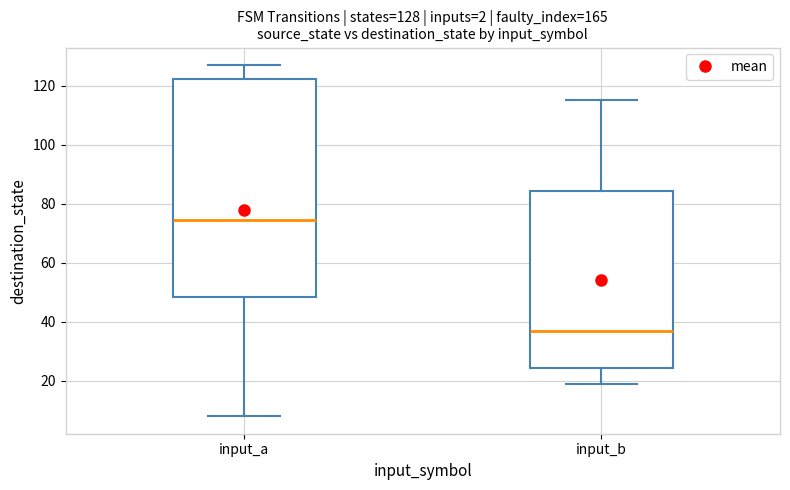

Which box is the tallest, from its lower edge to its upper edge?

input_a